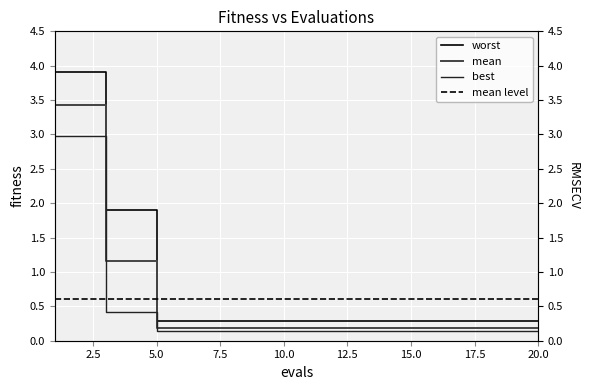

What is the value of the best point at the 4th from the left?

0.4